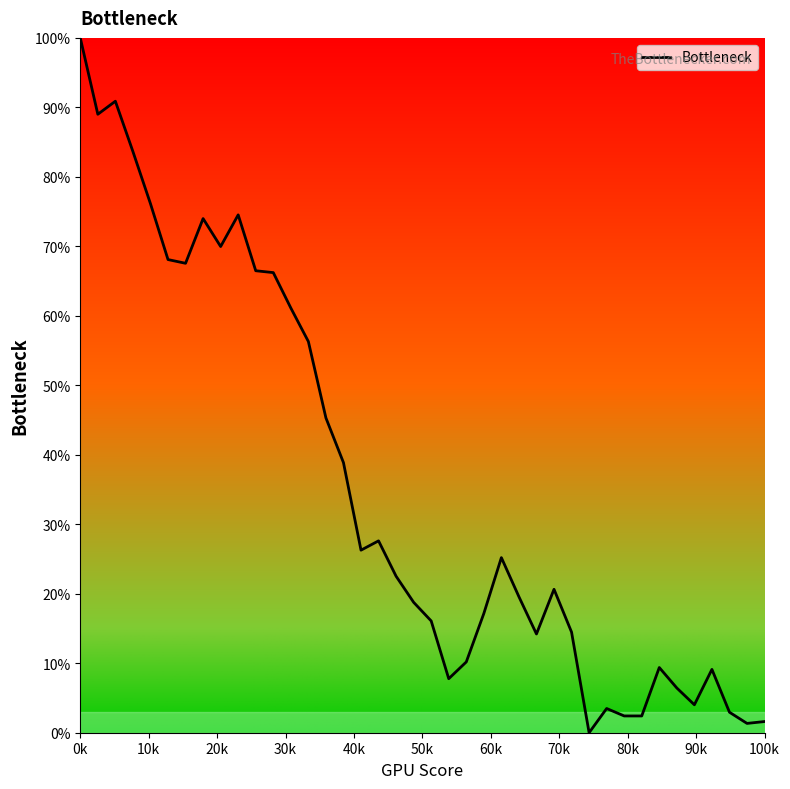

What is the maximum value shown in the chart?

100.0